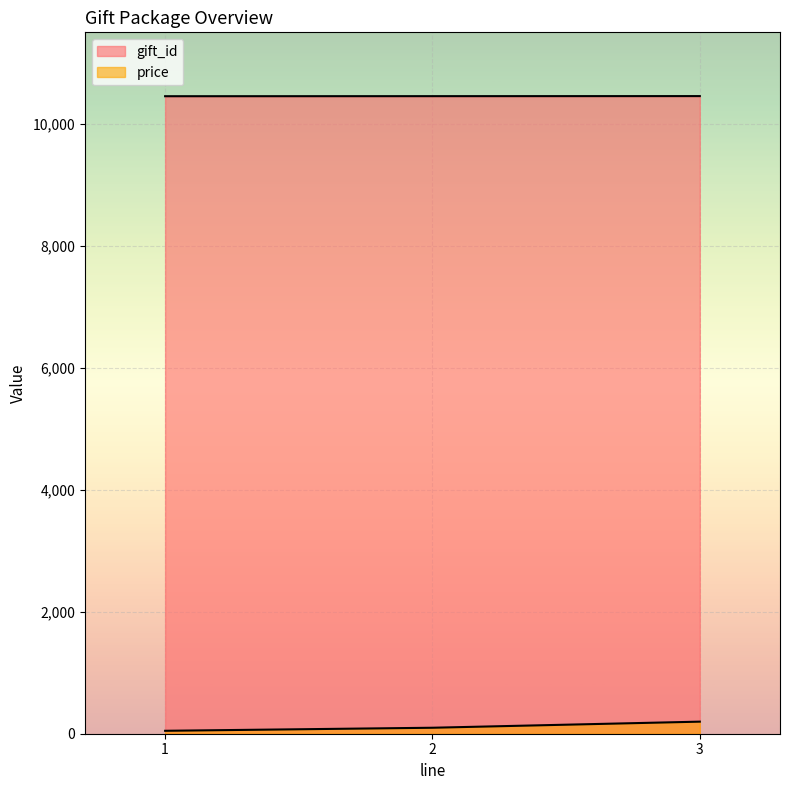

What are all the series names shown in the legend?

gift_id, price